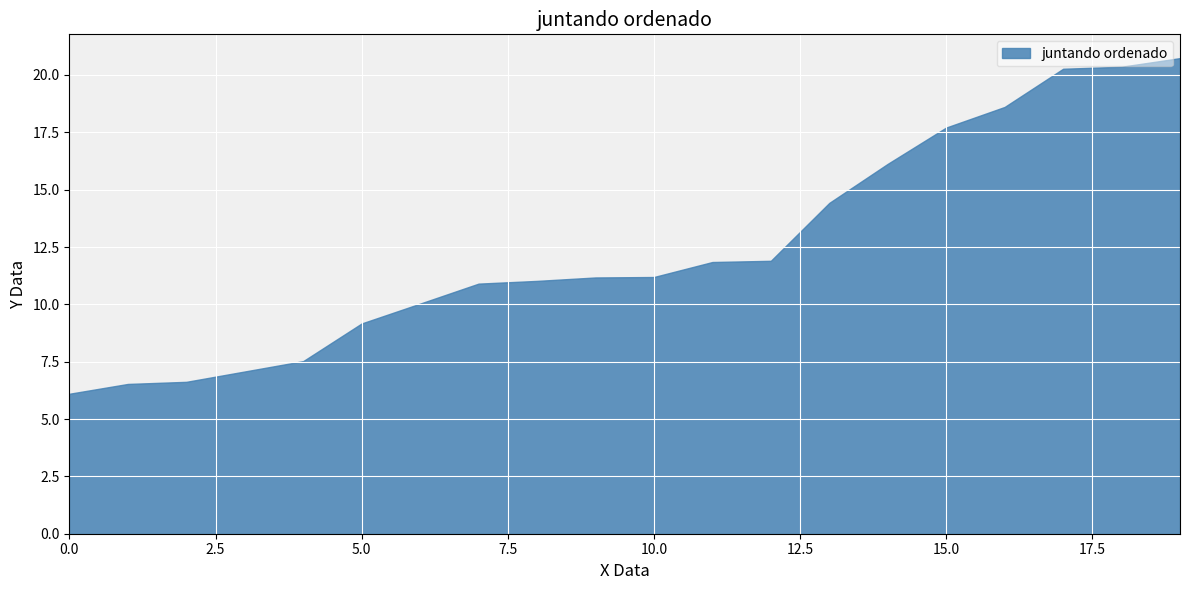

At which label is juntando ordenado closest to 13?

12